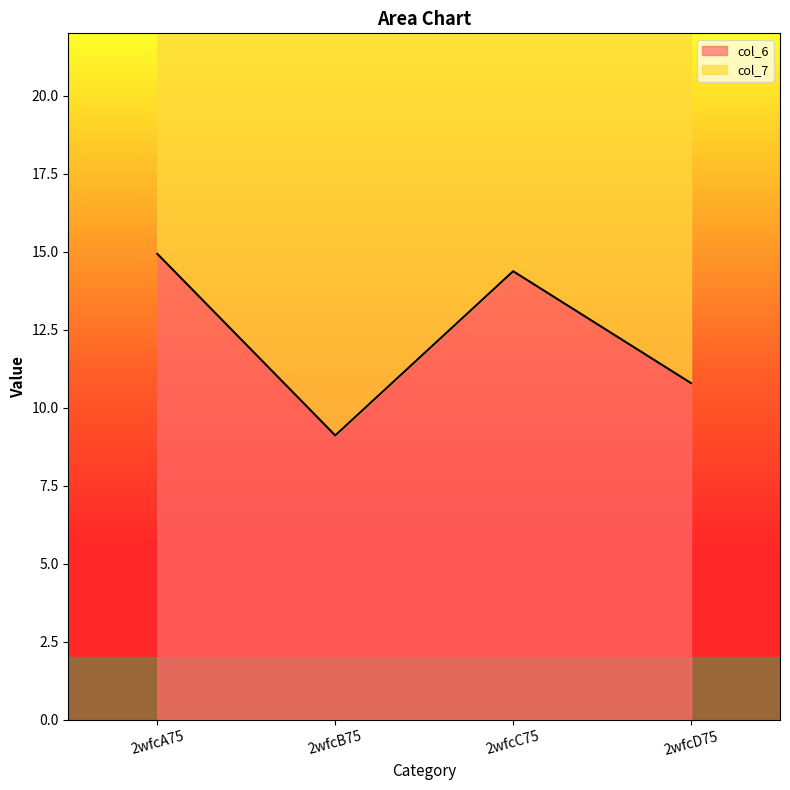

List the labels in order of value, smallest first.

2wfcB75, 2wfcD75, 2wfcC75, 2wfcA75